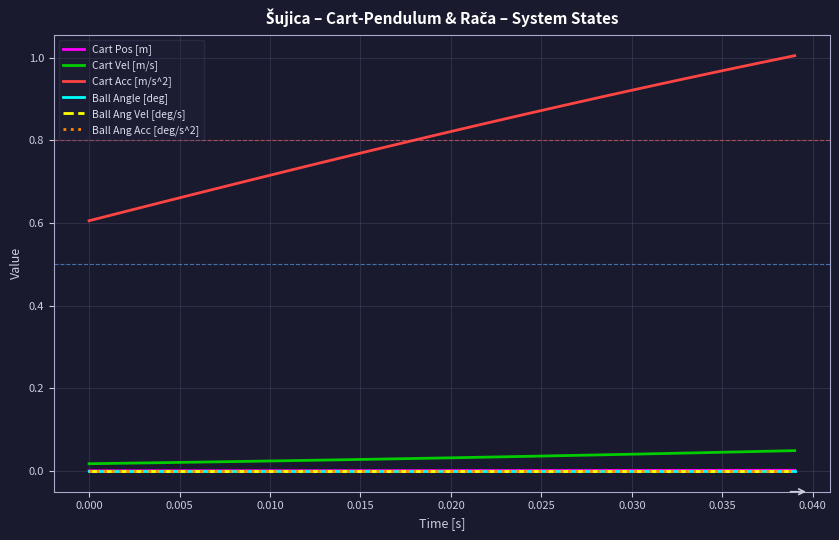

Does the chart have visible grid lines?

Yes